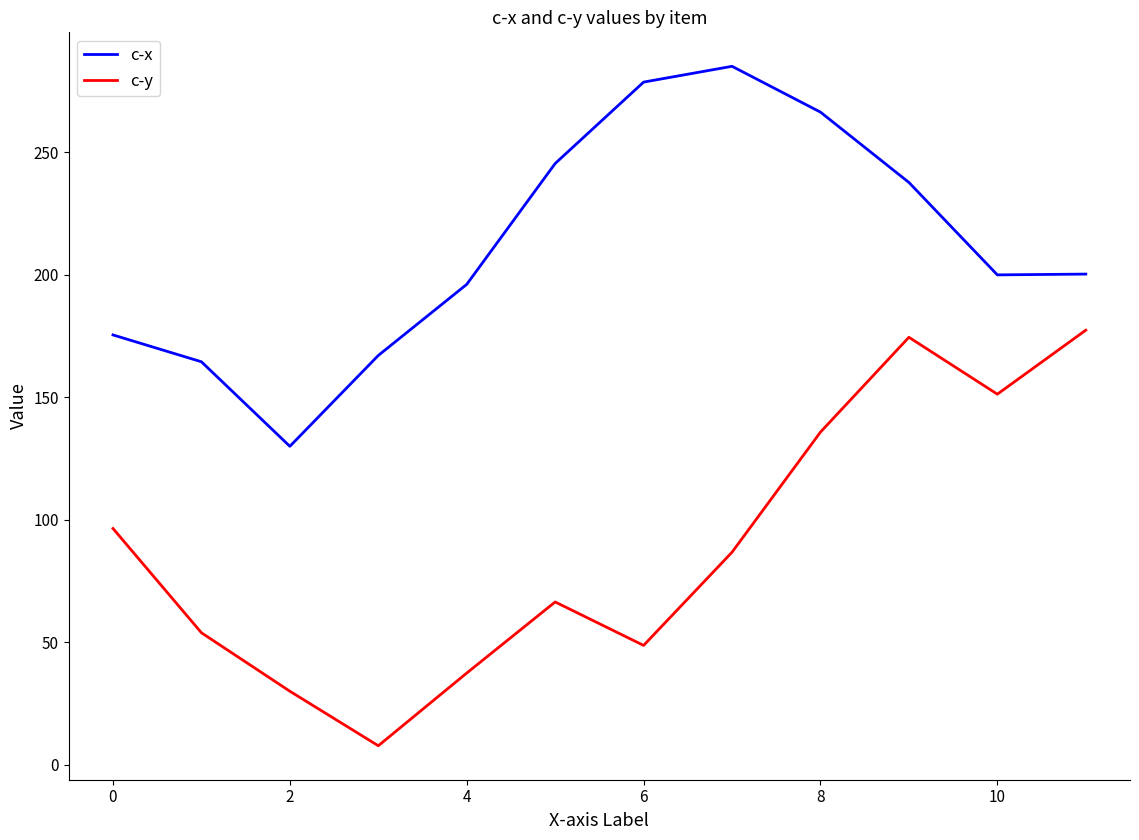

What is the highest value of the c-x series?

285.2